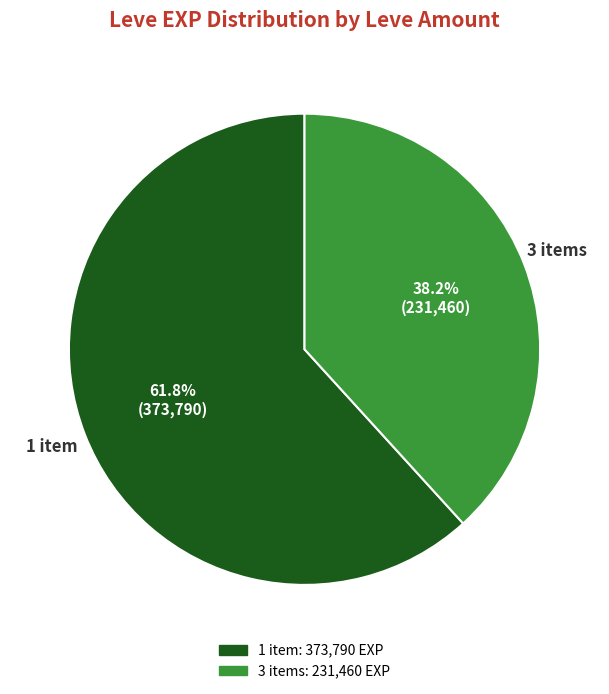

Is there any slice that represents more than half of the pie?

Yes